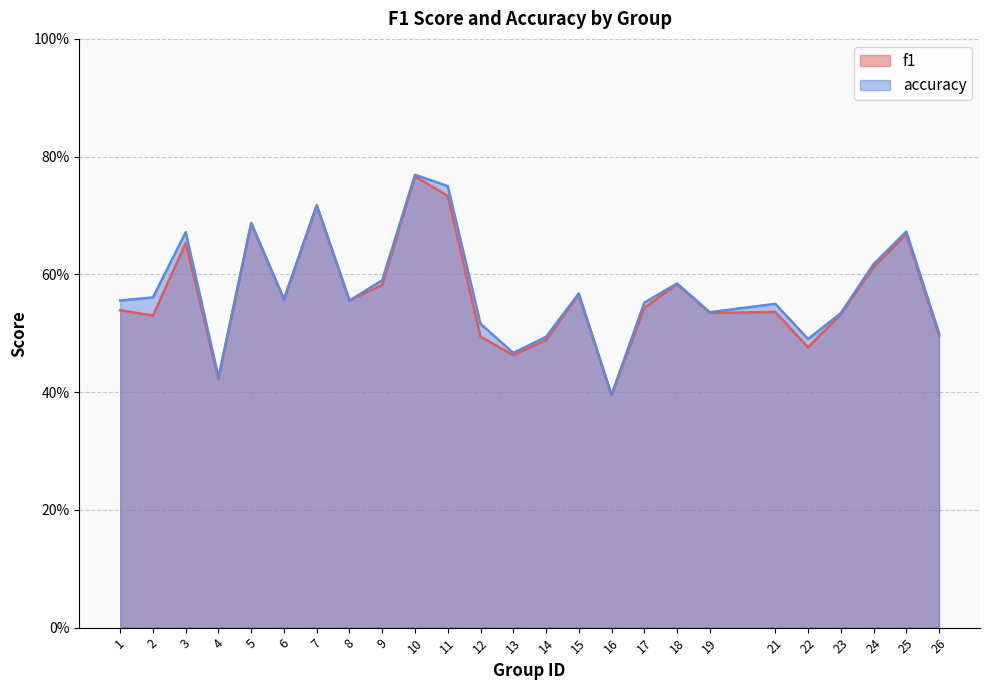

How many accuracy values are between 0 and 1?

25